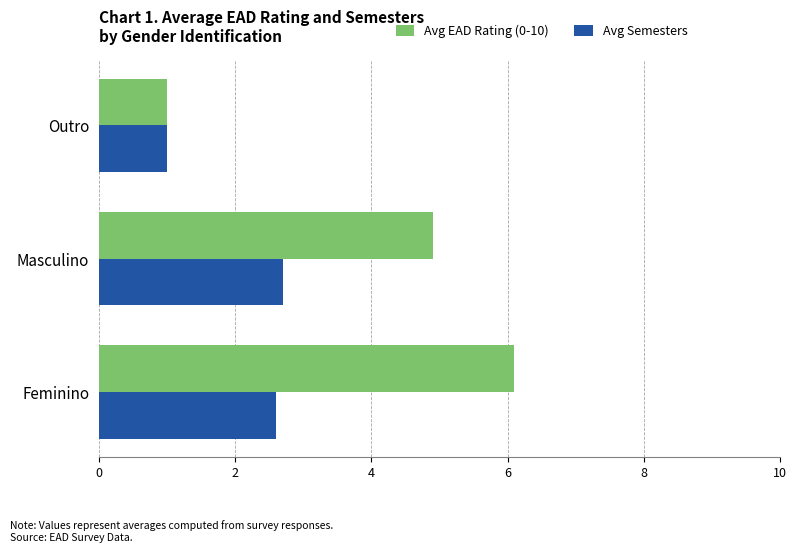

What is the sum of all Avg Semesters values?

6.3